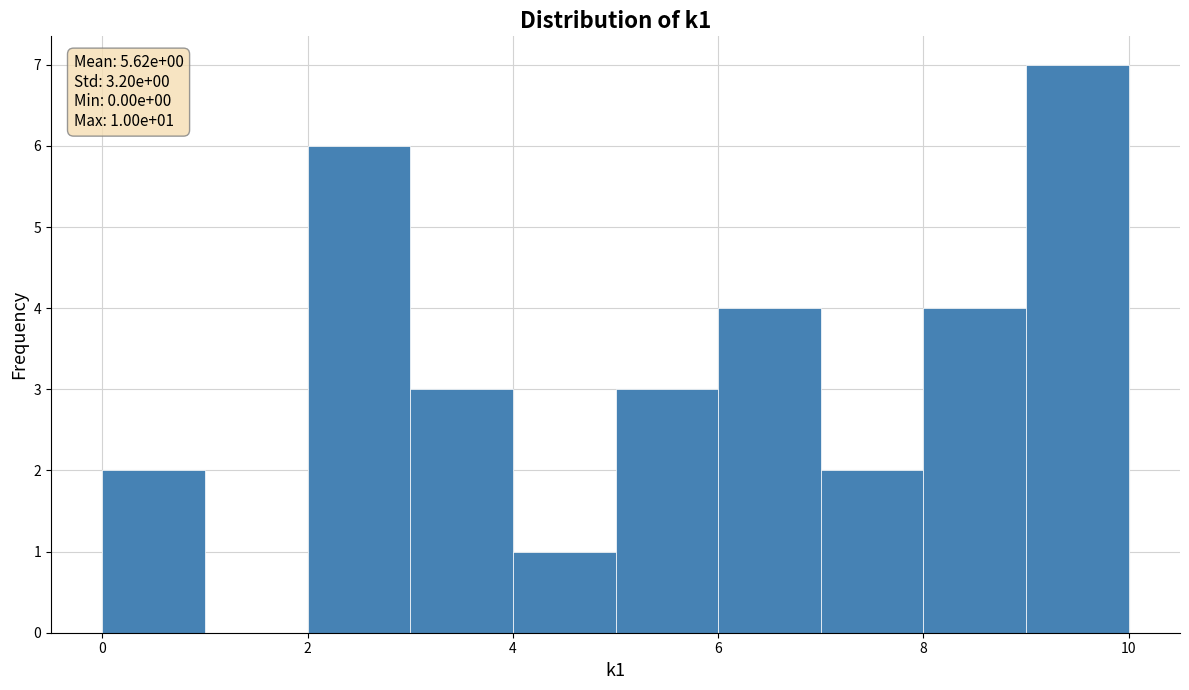

Which range on the x-axis has the tallest bar?

9 to 10